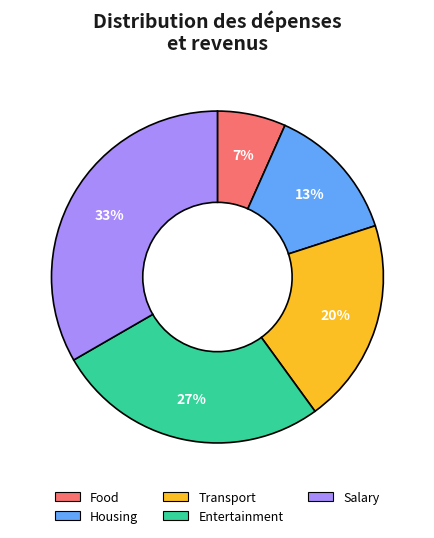

The Transport slice represents 20% of the pie. True or false?

True